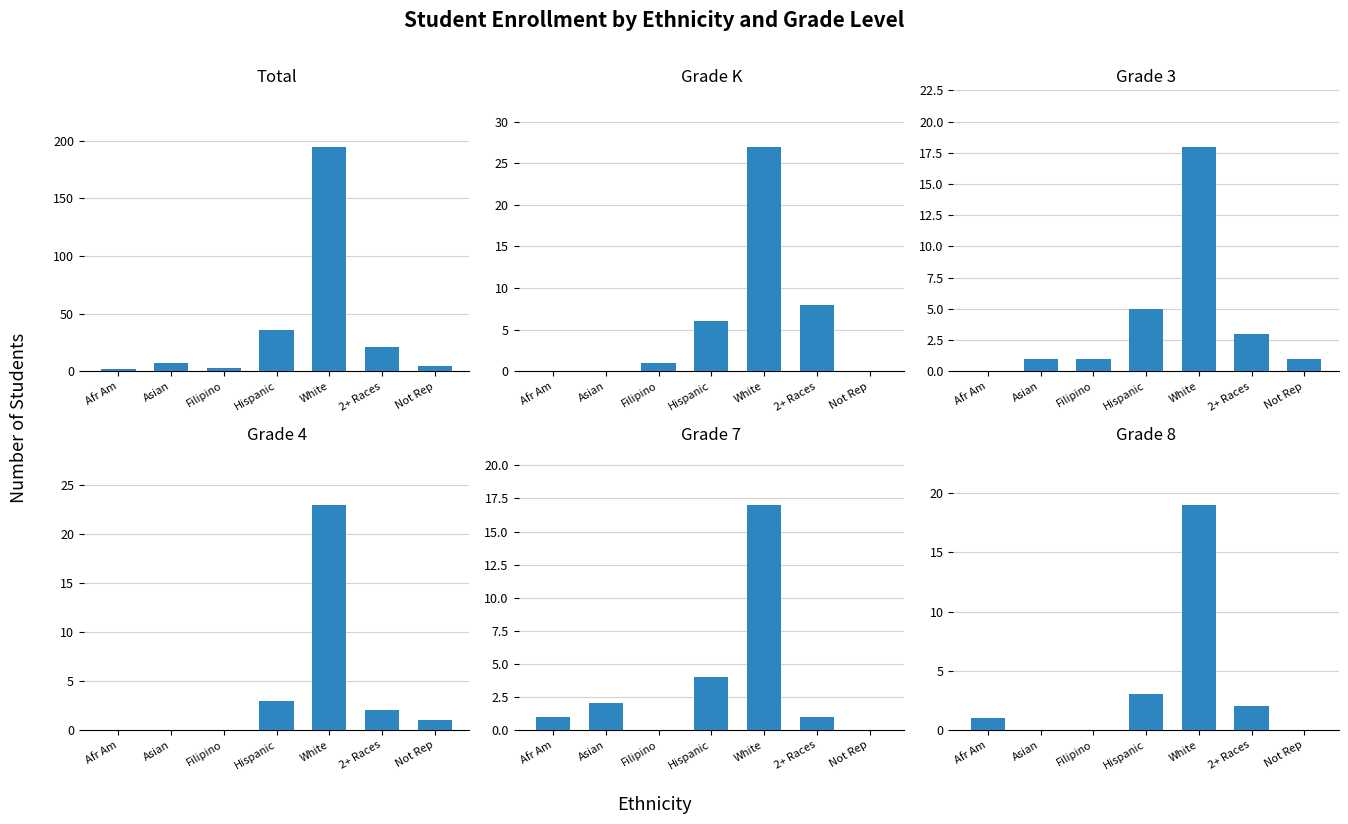

The value of Grade 8 at White is 27. True or false?

False